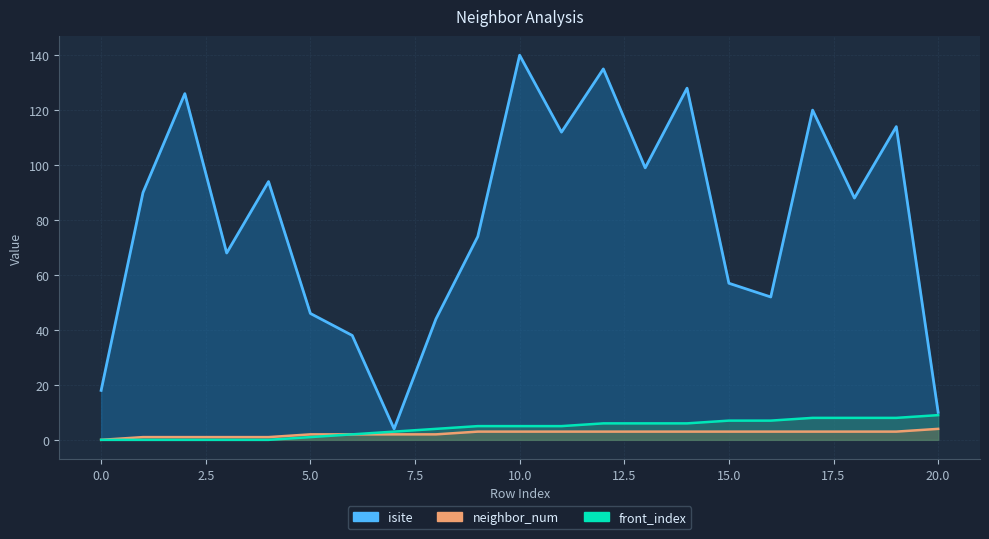

List the series in order of their peak value, lowest first.

neighbor_num, front_index, isite